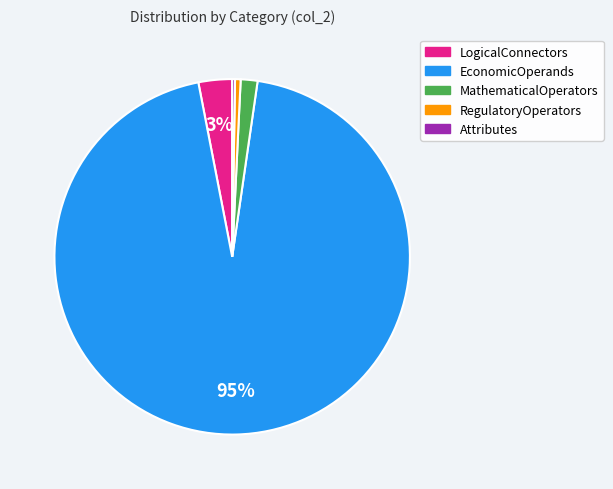

To the nearest percent, what is the difference between the largest and smallest slice percentages?

94%